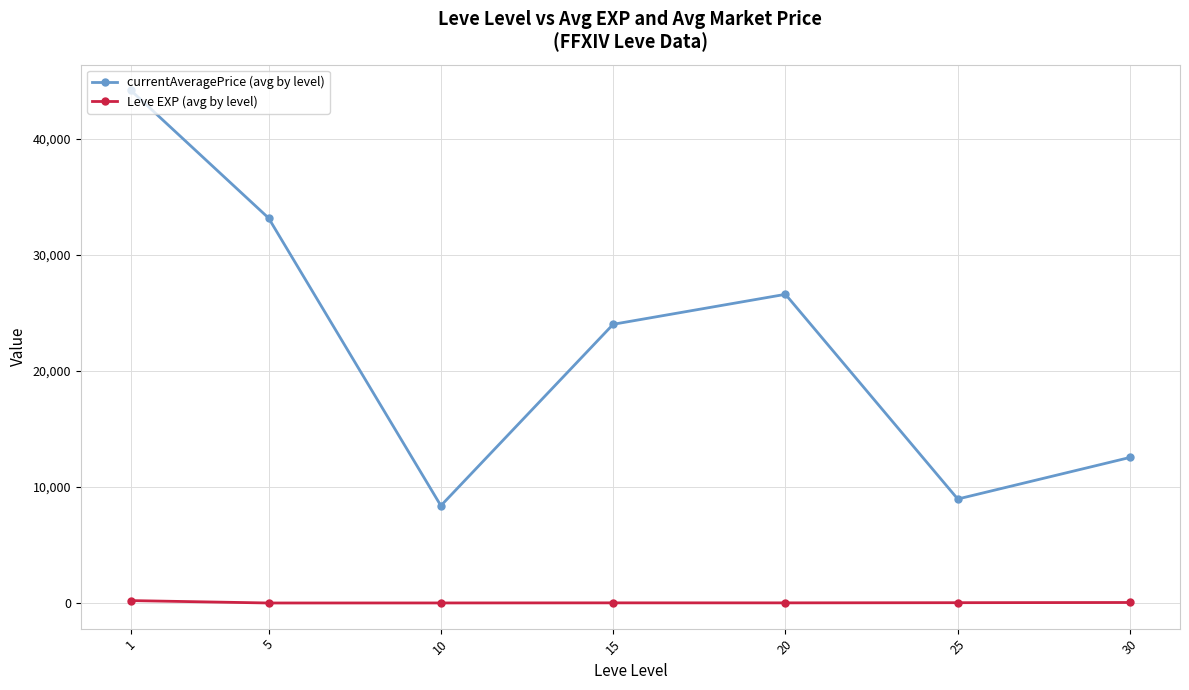

Is the value of Leve EXP (avg by level) at 25 greater than the value of currentAveragePrice (avg by level) at 30?

No